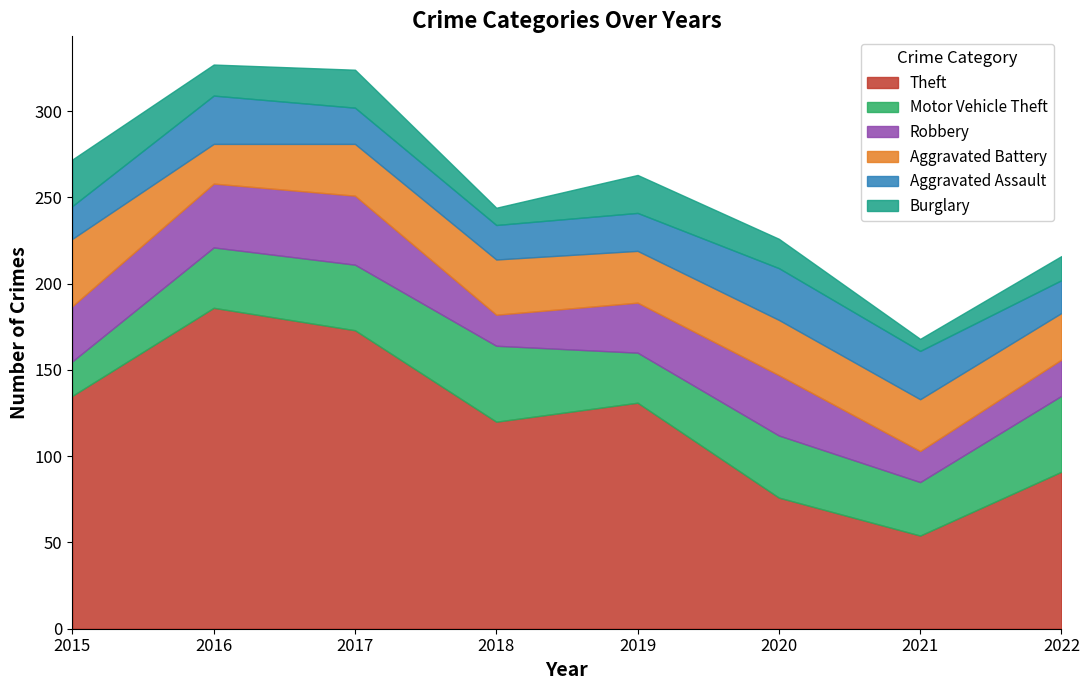

True or false: Aggravated Battery and Robbery intersect in this chart.

True